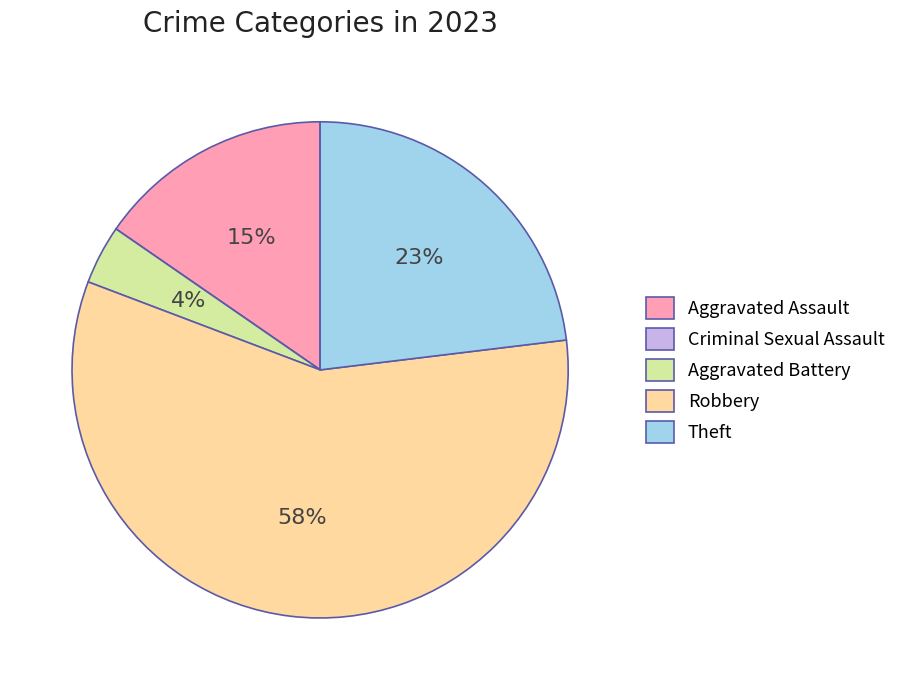

True or false: Theft accounts for 23% of the total.

True